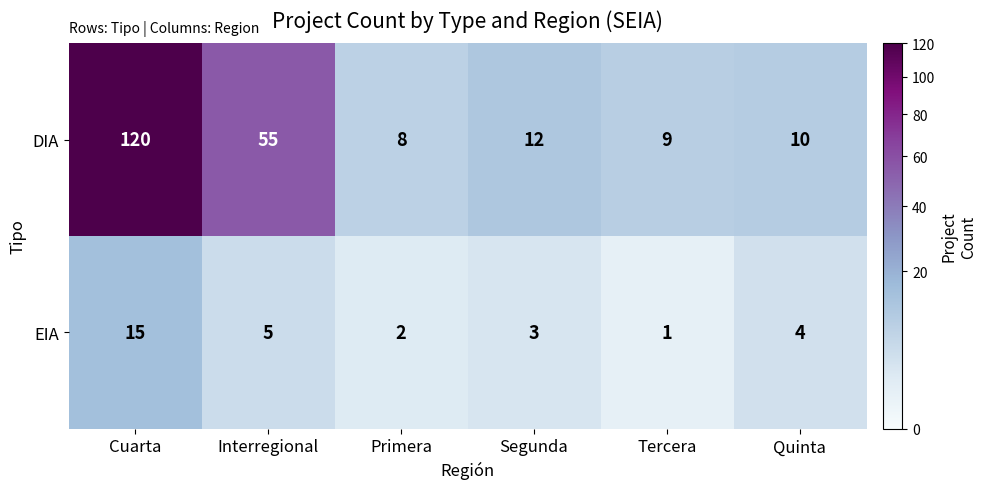

At which category is the sum across all series the highest?

Cuarta